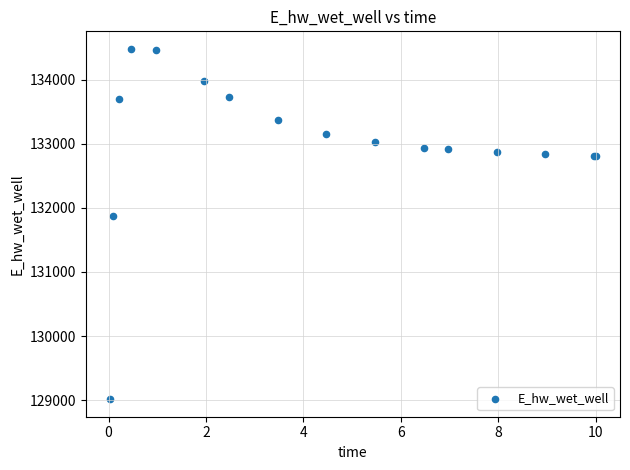

What Y value in the scatter plot is closest to 131748?

131866.8